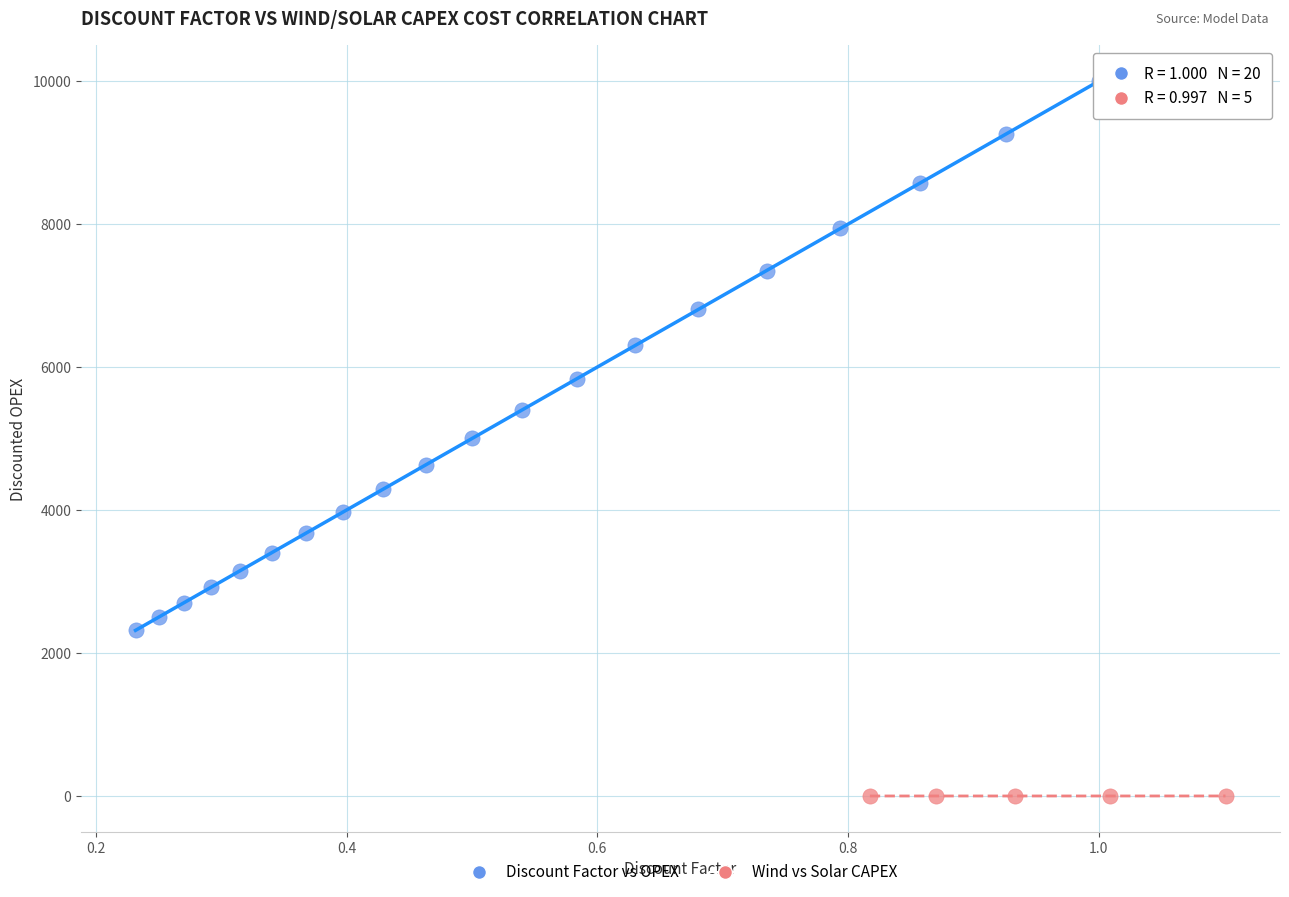

Which series contains the highest Y value?

Discount Factor vs OPEX